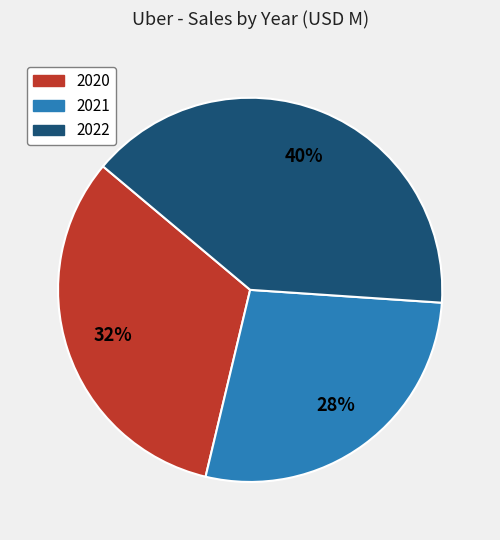

Rank the categories by value from highest to lowest.

2022, 2020, 2021